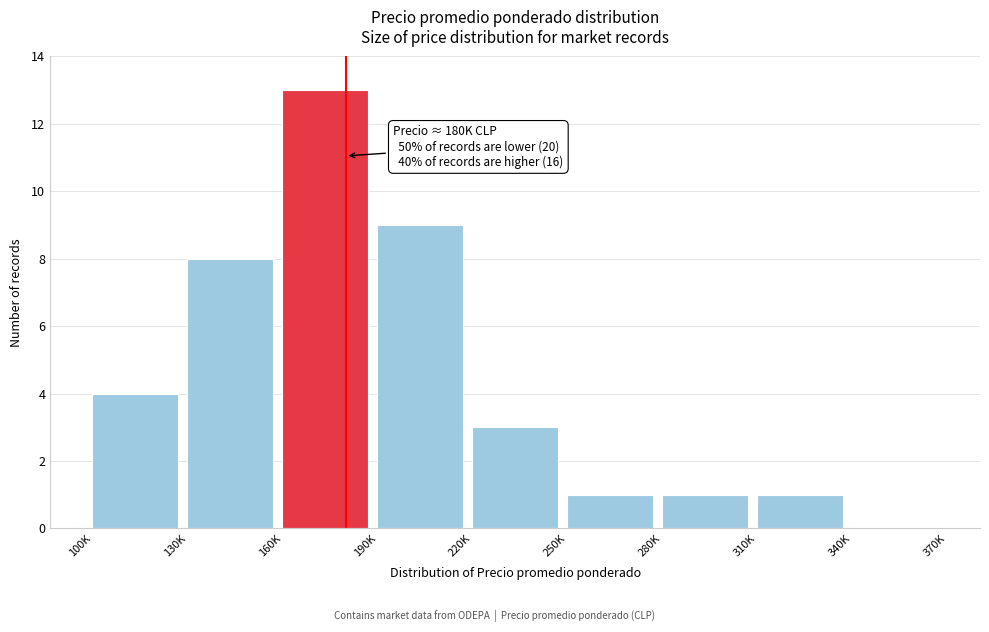

Reading right to left, what are all the values shown in this chart?

340K=0	310K=1	280K=1	250K=1	220K=3	190K=9	160K=13	130K=8	100K=4